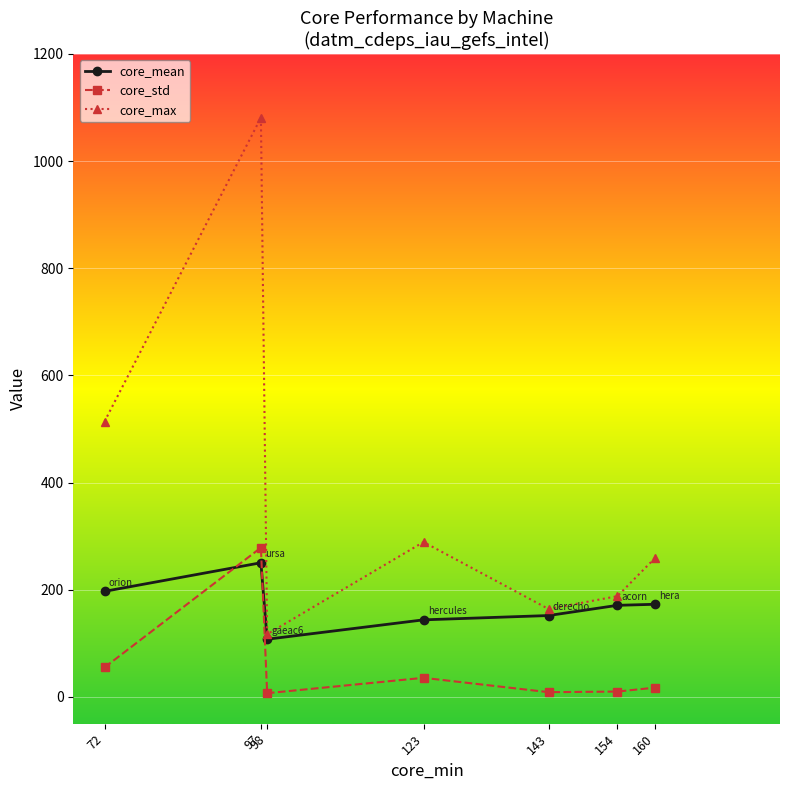

What are all the series names shown in the legend?

core_mean, core_std, core_max